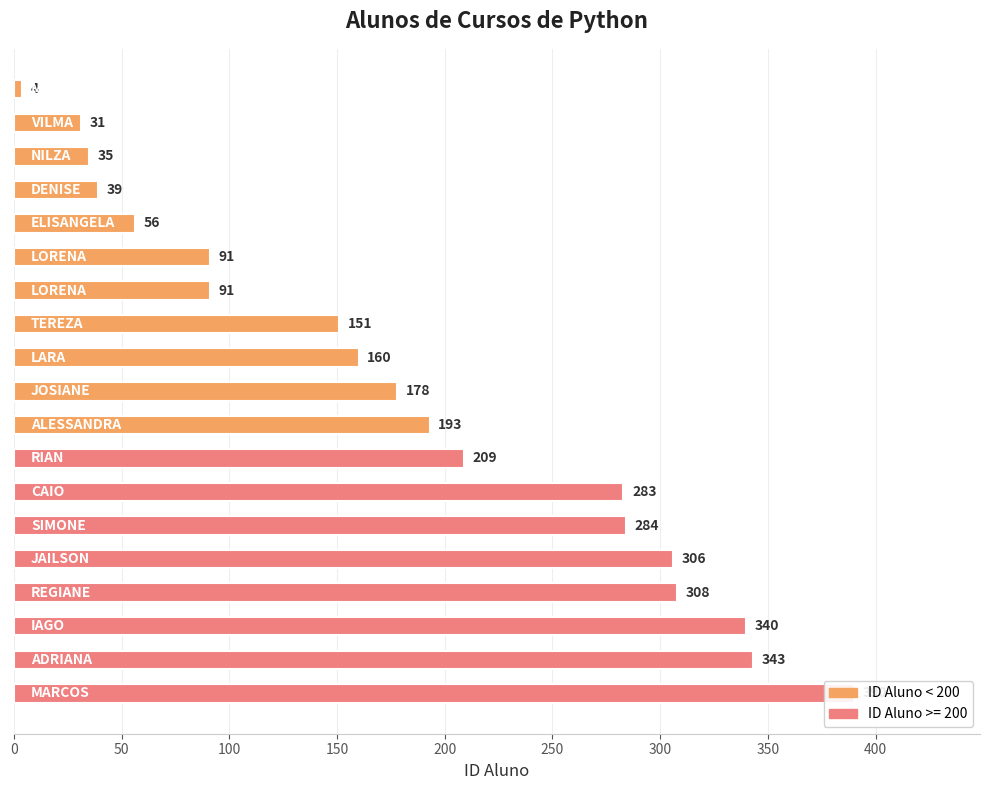

Where does the data first go above 178?

10